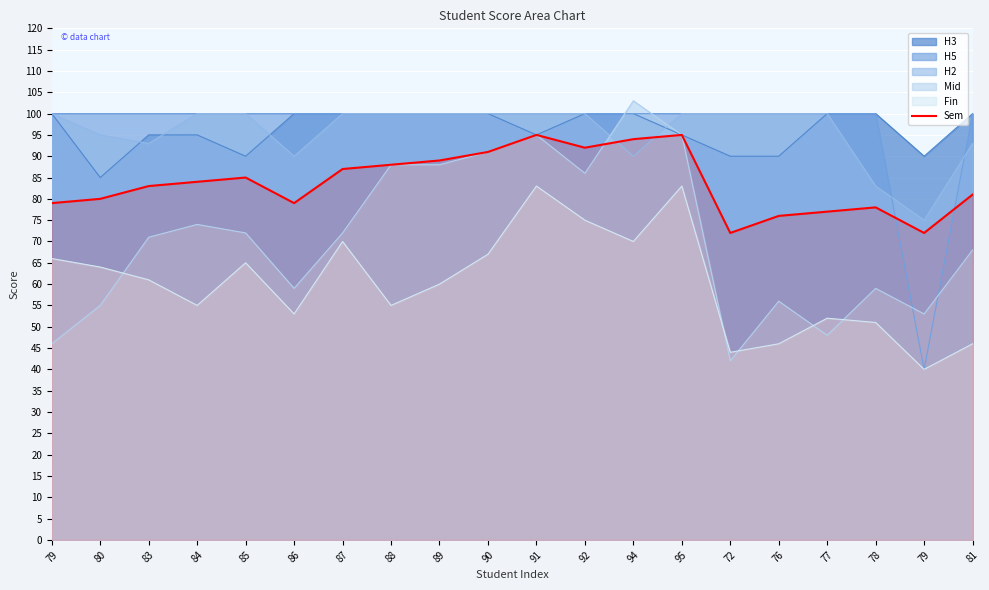

How many lines are shown in the chart?

6